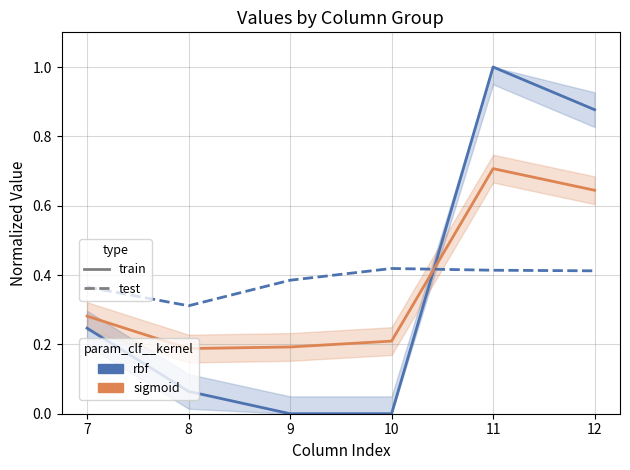

How many series are shown in this chart?

3